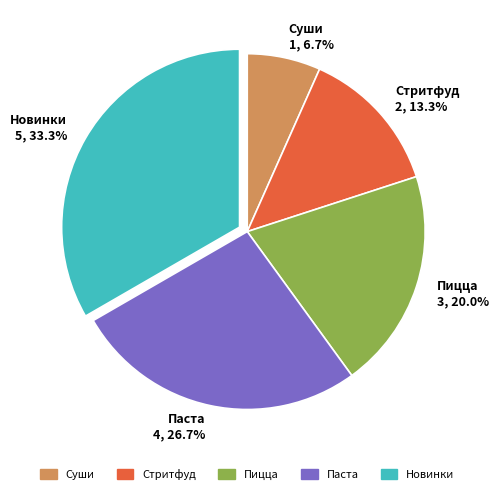

Between Паста and Пицца, which is larger?

Паста